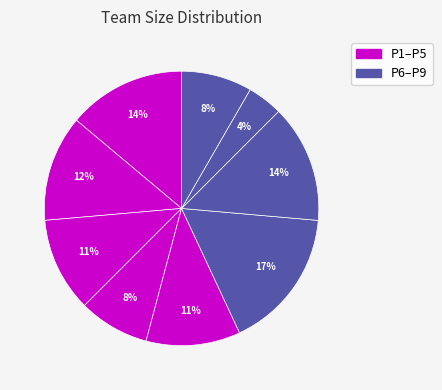

How many slices are in this pie chart?

9